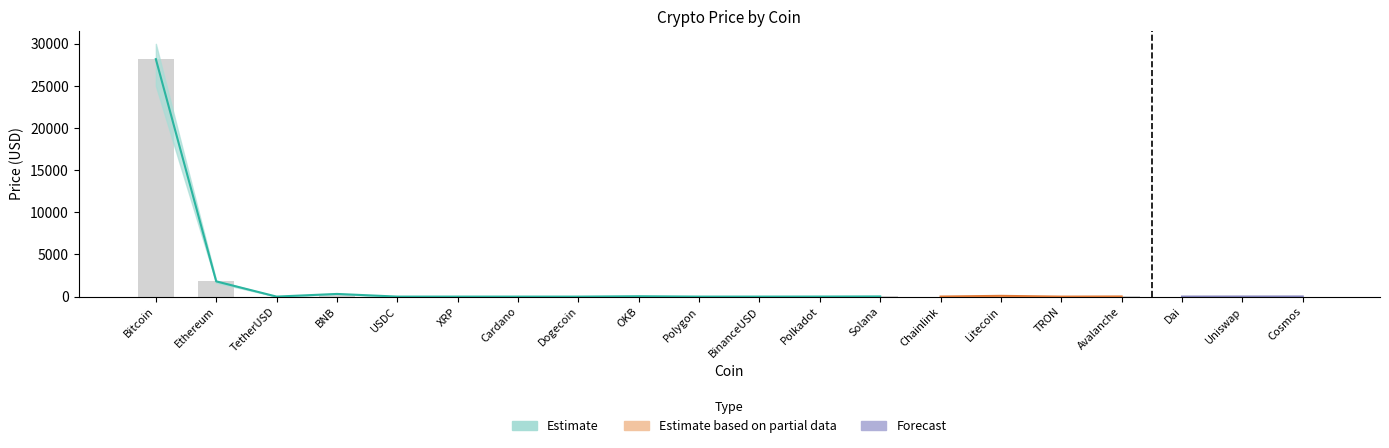

What value does the Price_upper series have at Chainlink?

8.2